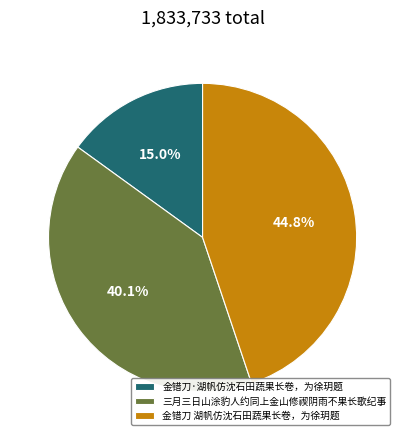

What percentage is the 金错刀·湖帆仿沈石田蔬果长卷，为徐玥题 slice, to the nearest percent?

15%